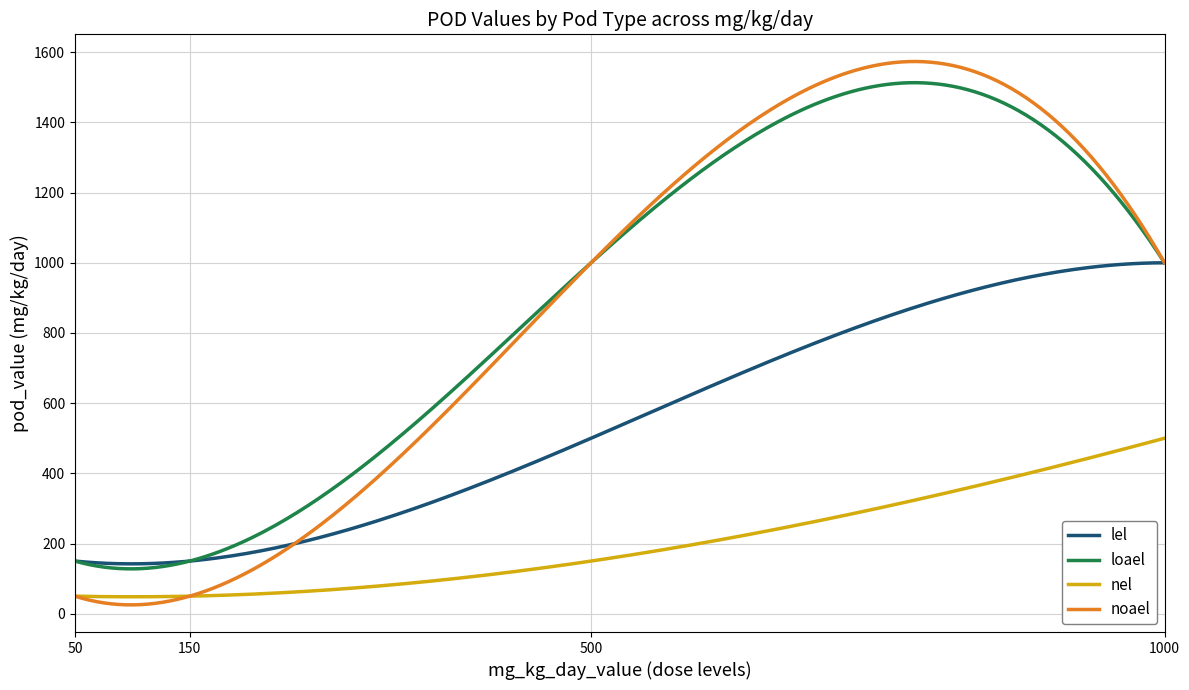

What is the maximum value for nel?

500.0